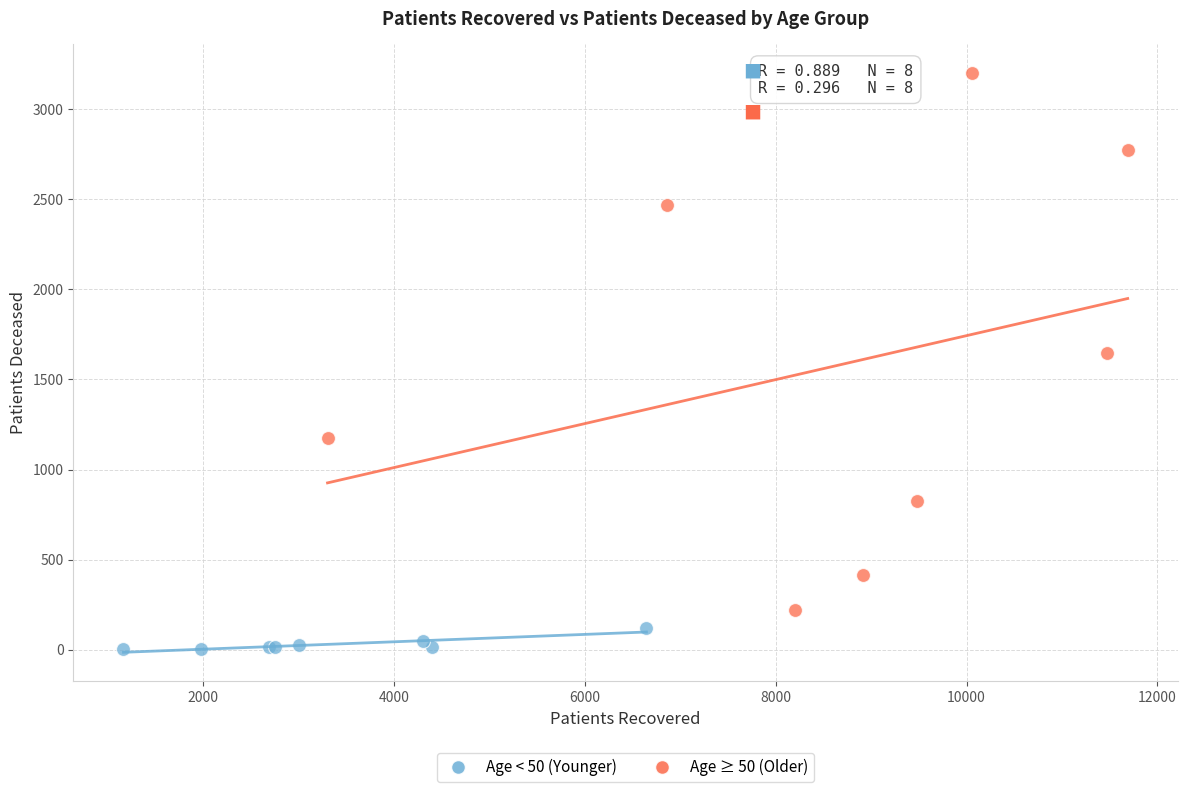

Which series contains the lowest Y value?

Age < 50 (Younger)